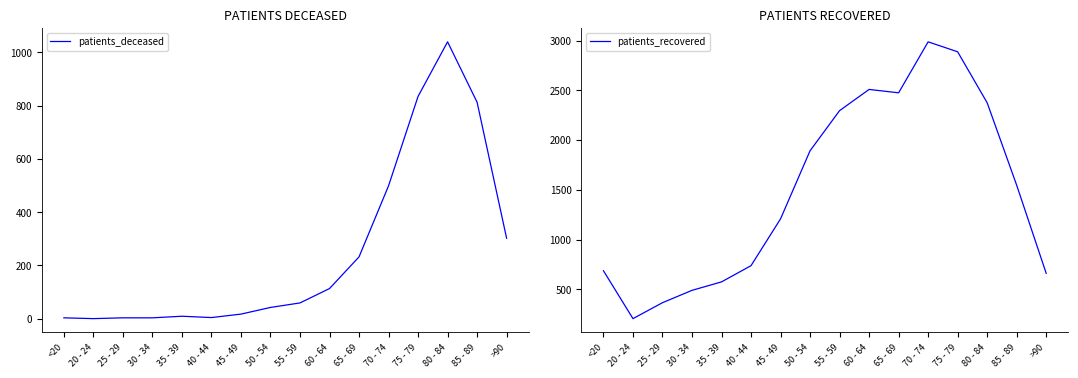

Rank the categories by patients_recovered value from lowest to highest.

20 - 24, 25 - 29, 30 - 34, 35 - 39, >90, <20, 40 - 44, 45 - 49, 85 - 89, 50 - 54, 55 - 59, 80 - 84, 65 - 69, 60 - 64, 75 - 79, 70 - 74